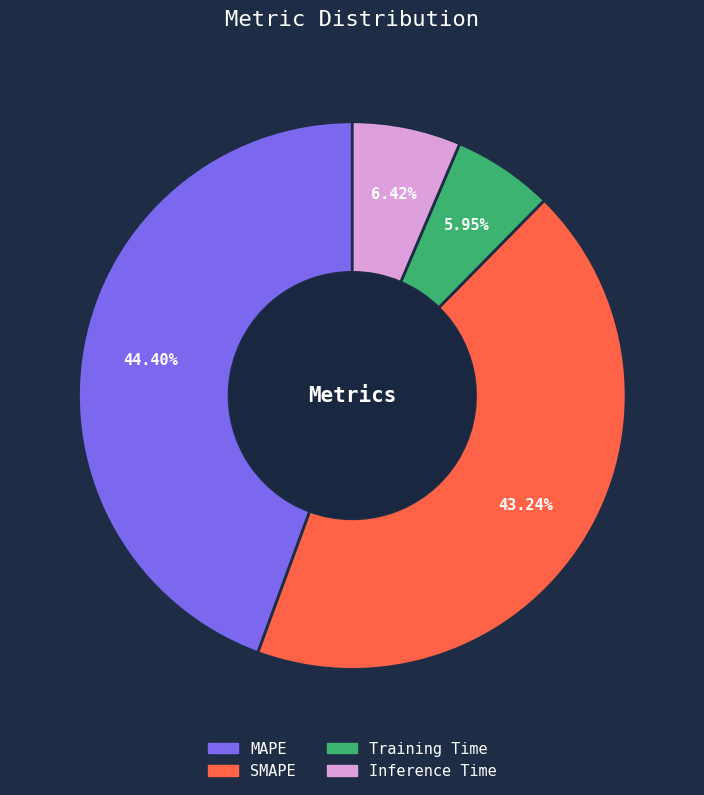

Which has a higher value, Inference Time or MAPE?

MAPE